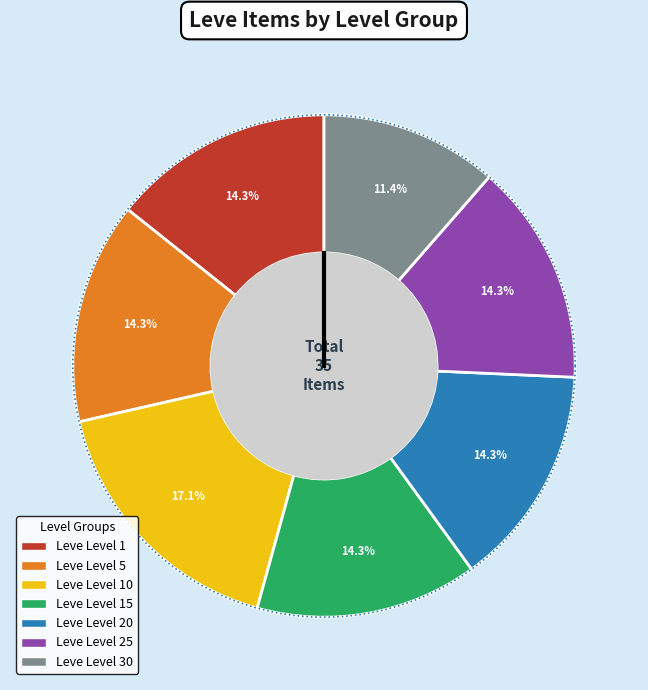

What is the smallest slice in the pie chart?

Leve Level 30